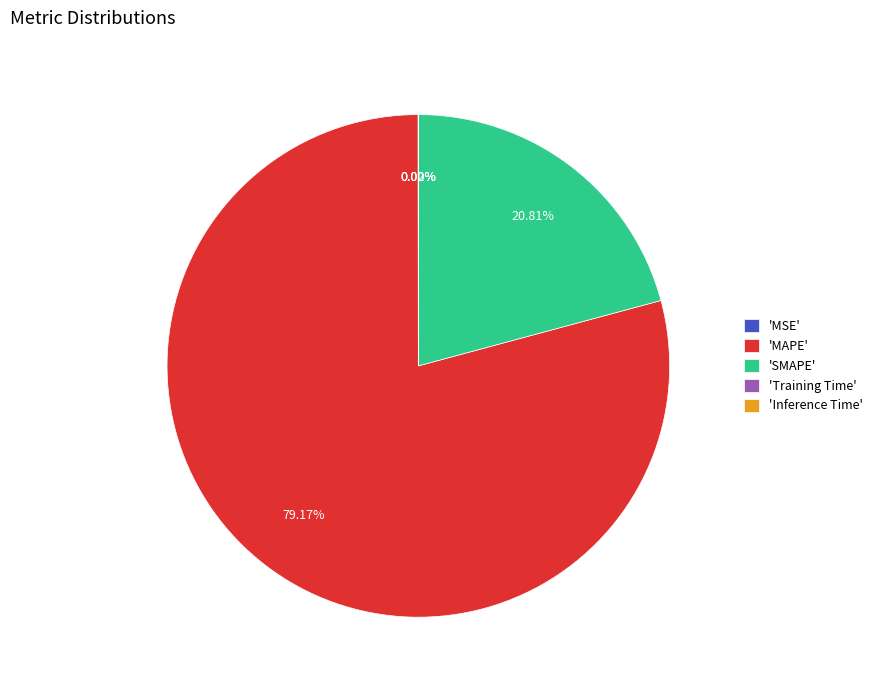

Which slice is the largest?

'MAPE'